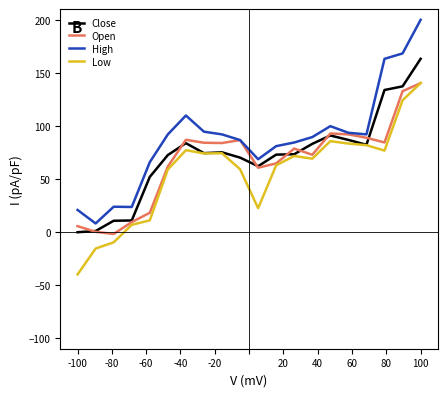

At how many categories does at least one series exceed 130?

3